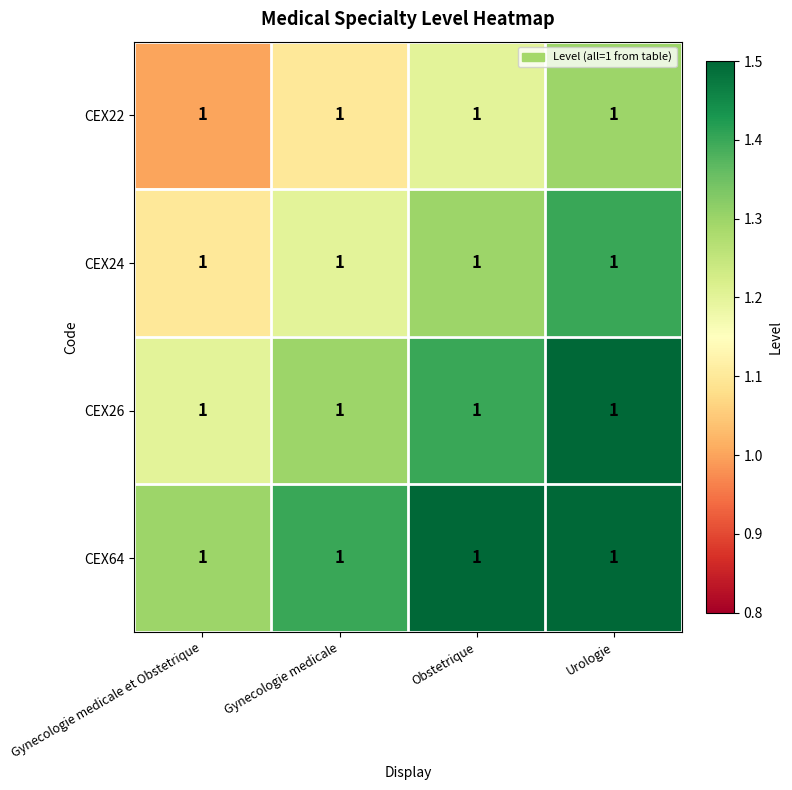

The value of CEX24 at Gynecologie medicale et Obstetrique is 0.8. True or false?

False